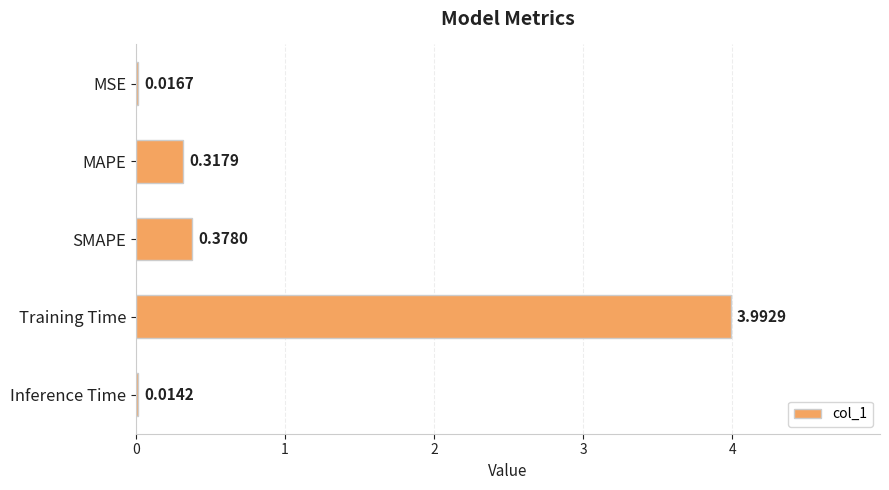

What is the change in value from MSE to SMAPE?

+0.4